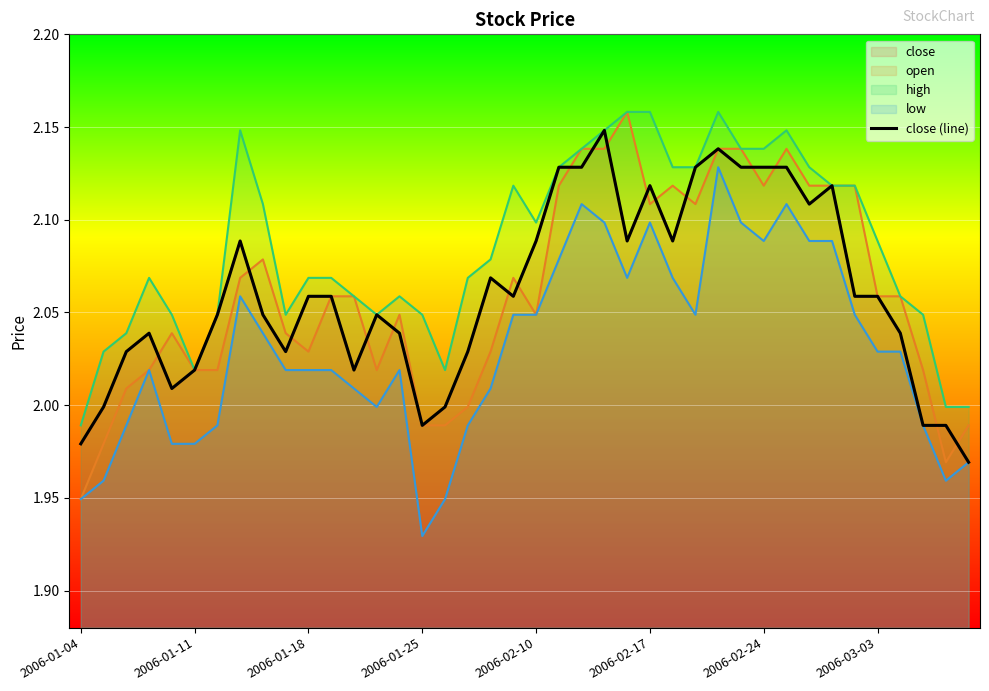

How many lines are shown in the chart?

1